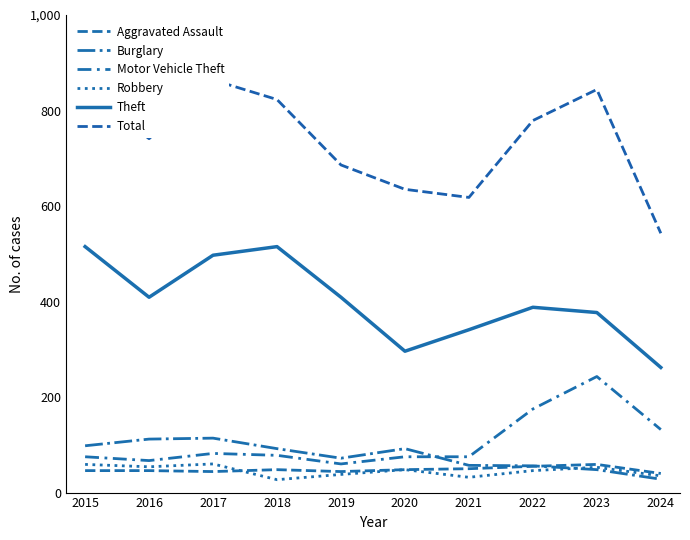

Where is the first local maximum for Robbery?

2017